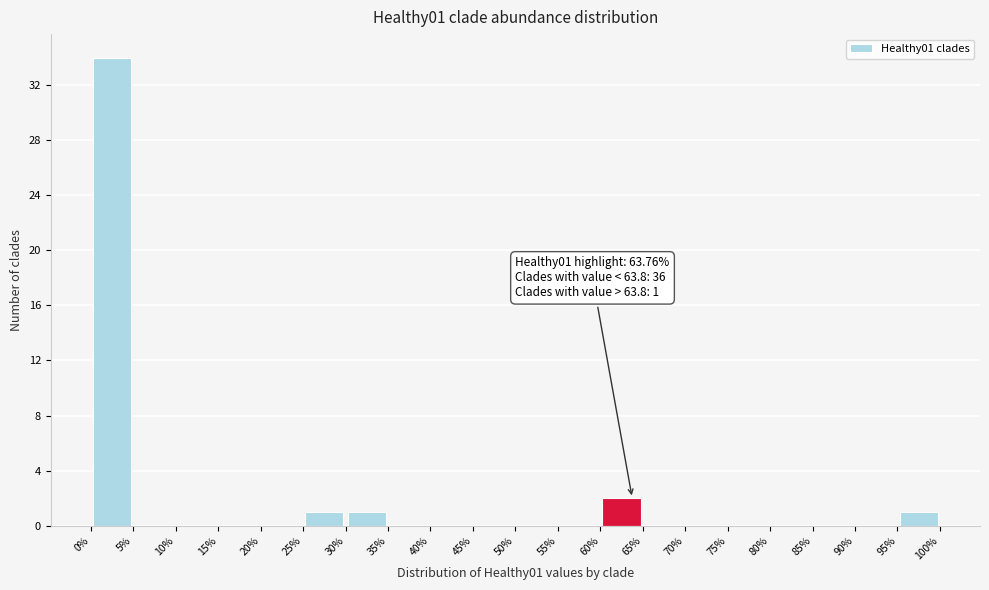

Over which range of the x-axis is the bar tallest?

0% to 5%